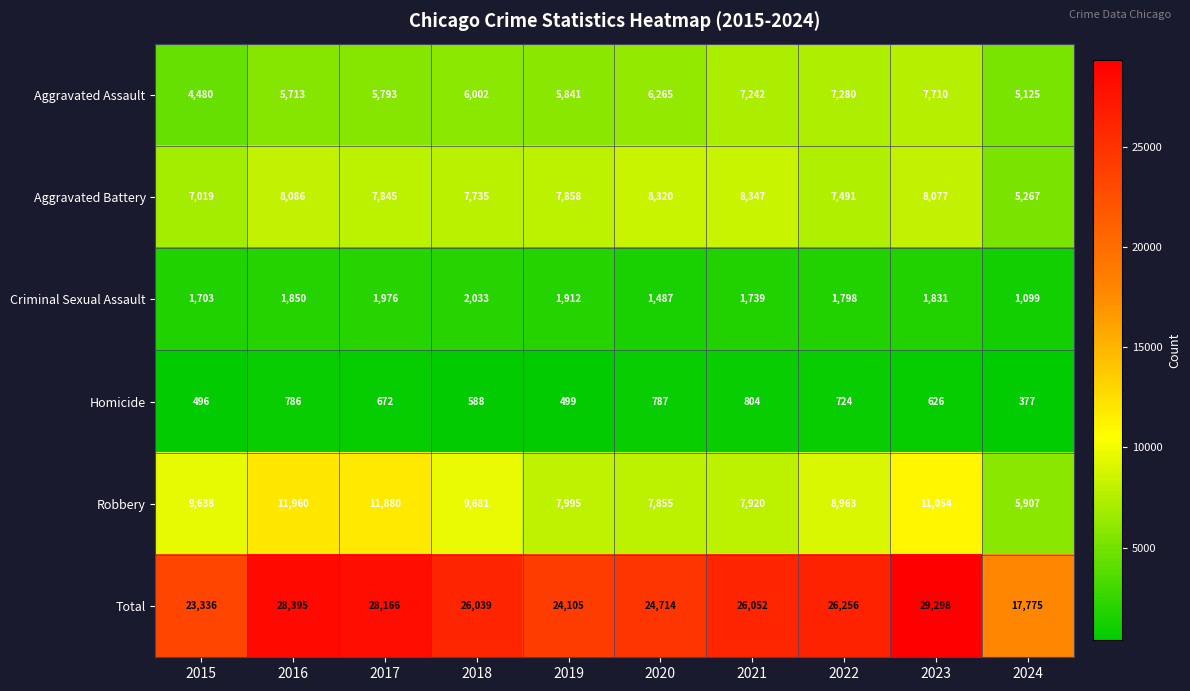

Which category has the highest value across all series?

2023